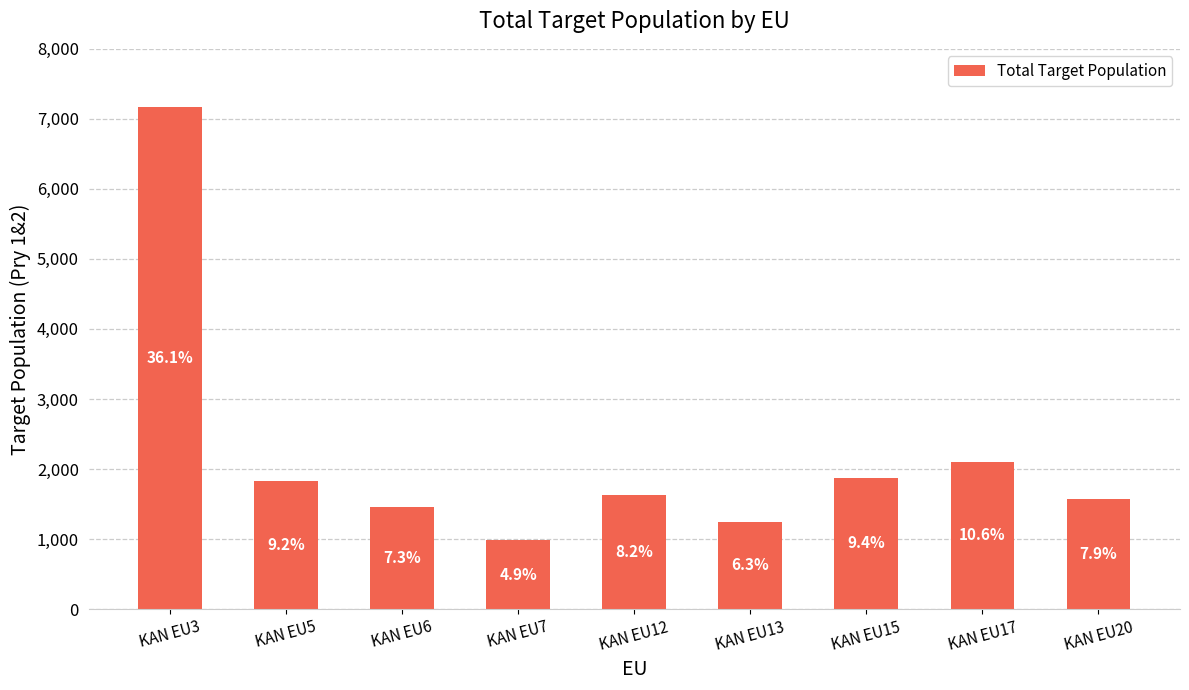

What is the minimum value shown in the chart?

982